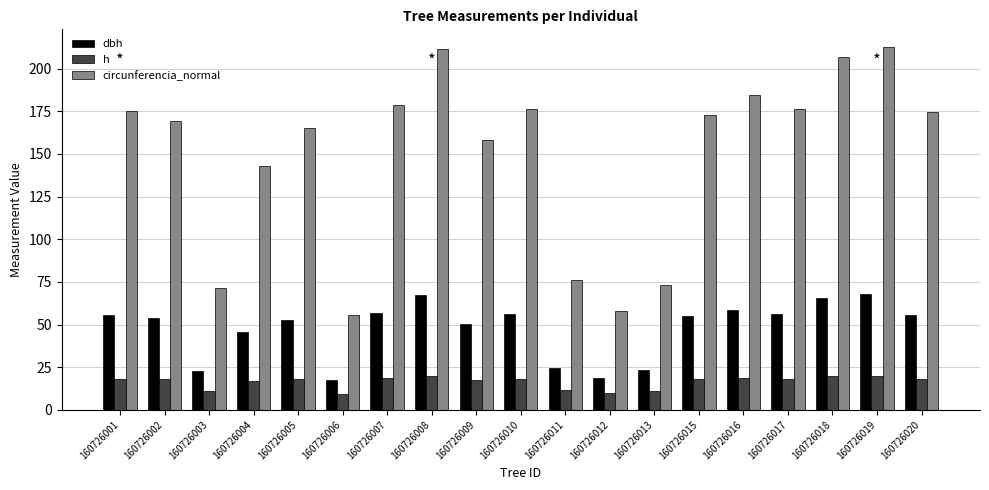

The value of circunferencia_normal at 160726004 is 199.5. True or false?

False